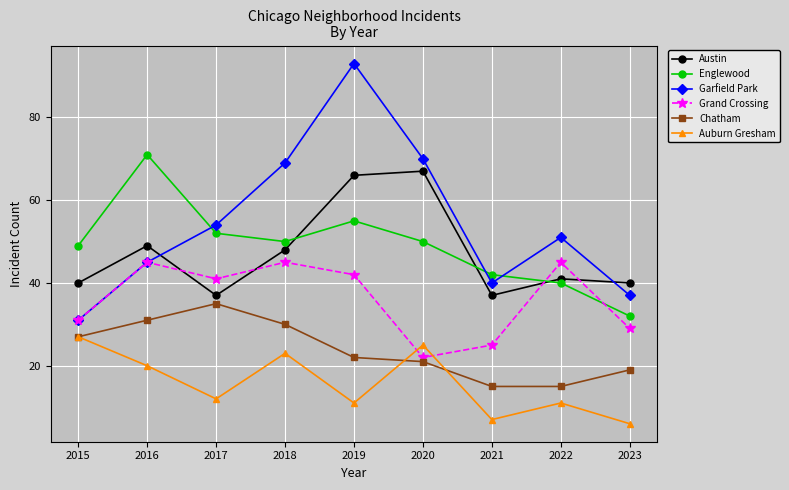

True or false: Auburn Gresham and Garfield Park intersect in this chart.

False